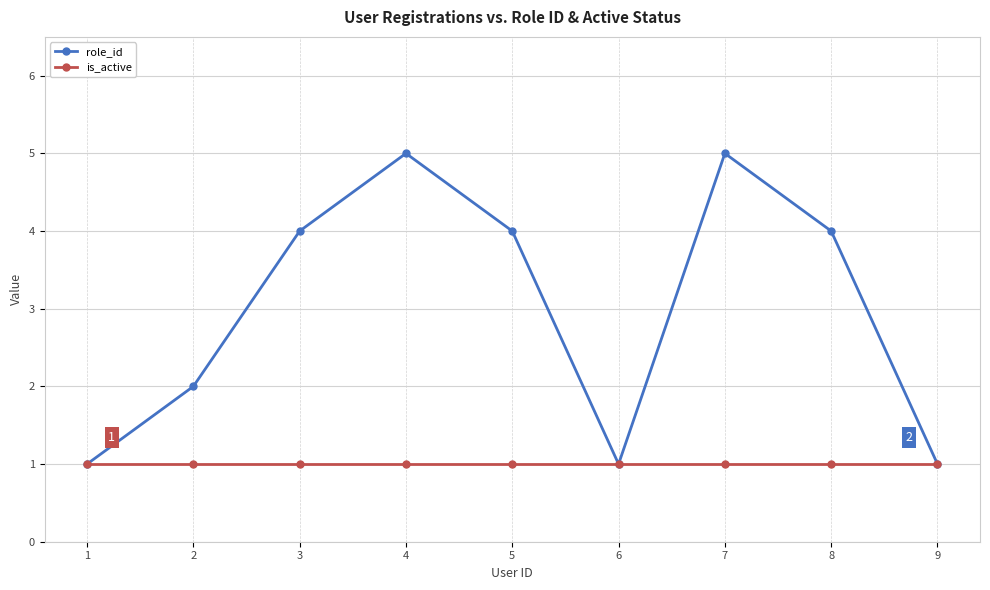

How many lines are shown in the chart?

2